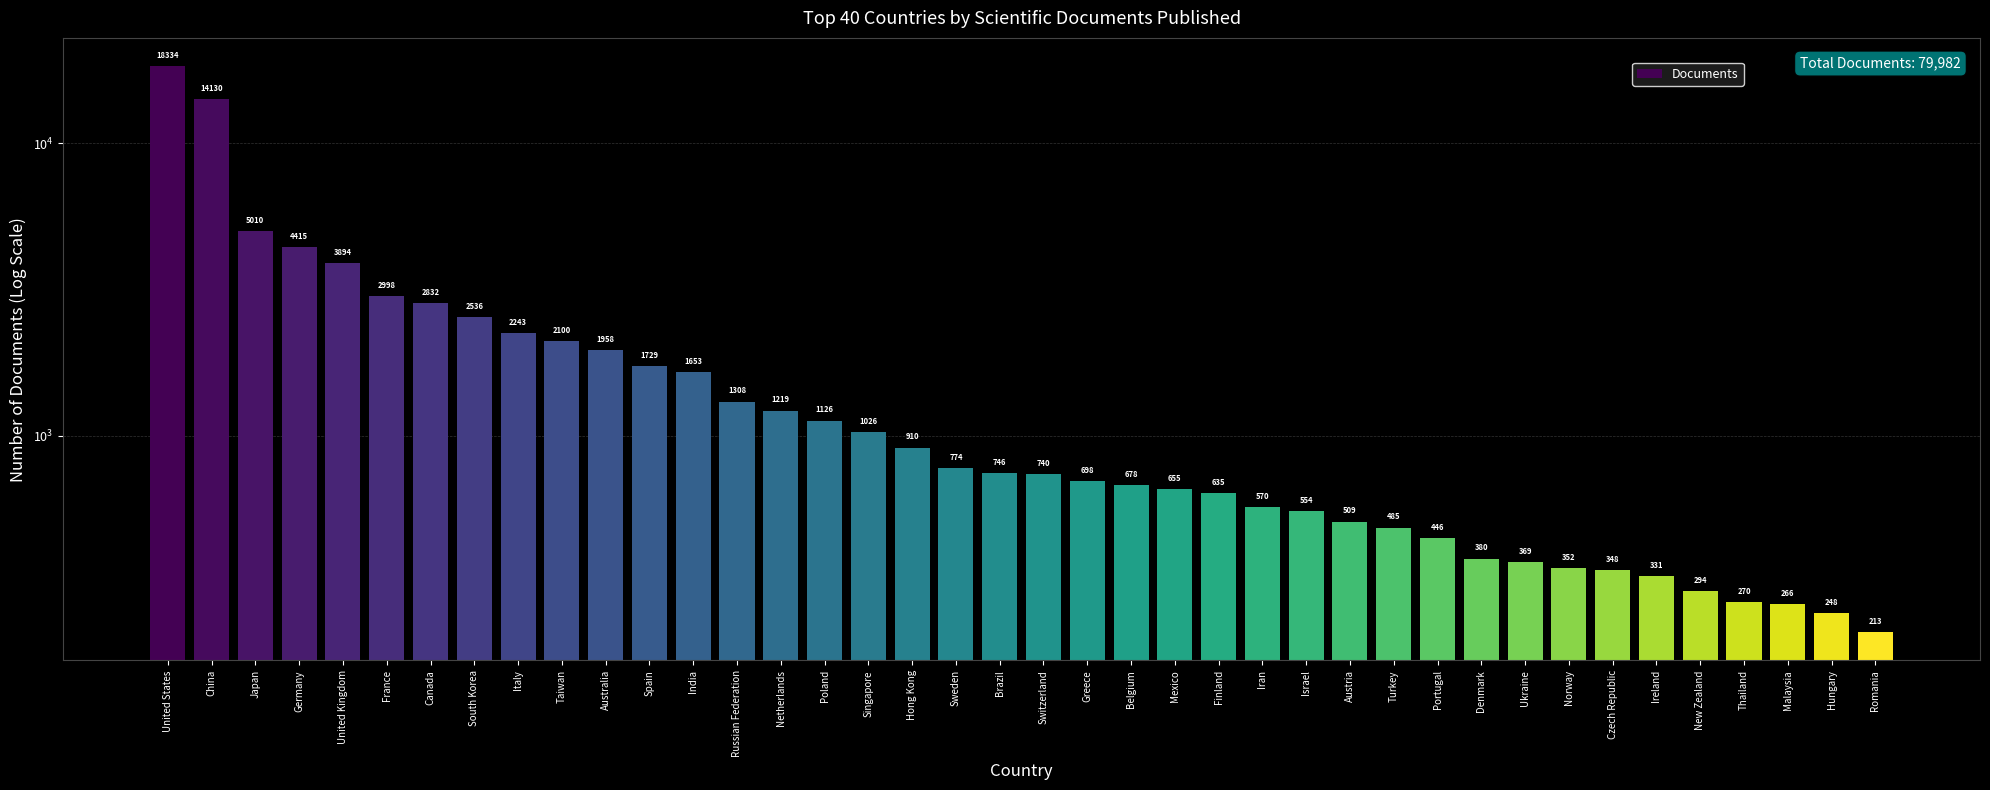

What is the sum of all values?

79982